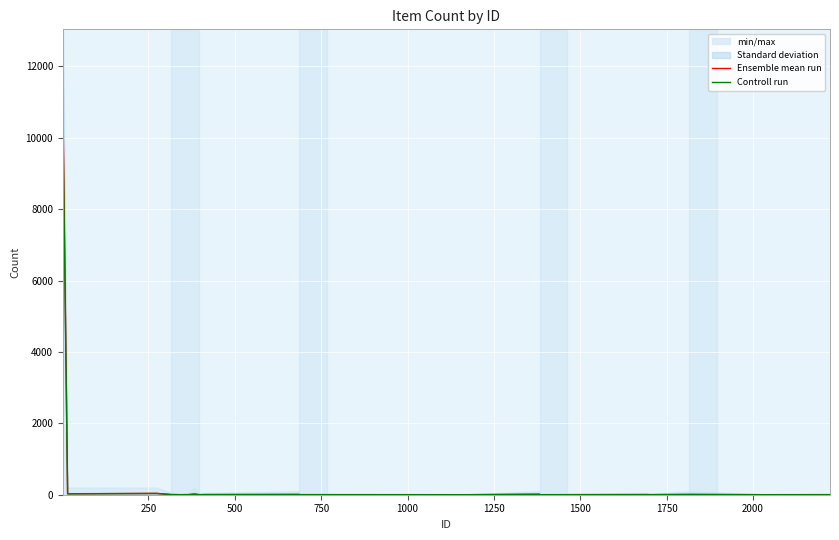

Is the value of Ensemble mean run at 750 greater than the value of Controll run at 13?

Yes